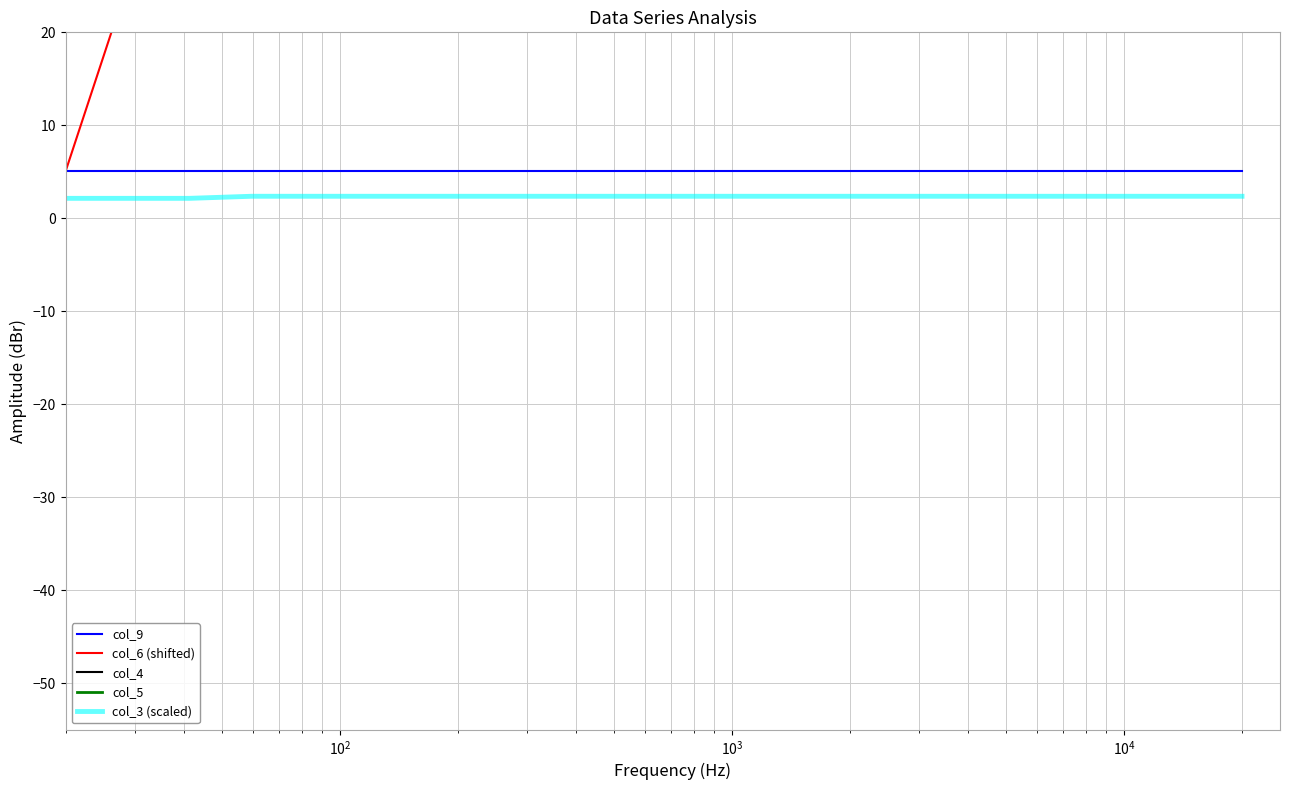

Reading left to right, list all the values displayed in this chart.

col_9: 5.1	5.1	5.1	5.1	5.1	5.1	5.1	5.1	5.1	5.1	5.1	5.1	5.1	5.1	5.1	5.1	5.1	5.1	5.1	5.1
col_6 (shifted): 5.1	25.3	44.7	44.7	44.7	44.7	44.7	44.7	44.7	44.7	44.7	44.7	44.7	44.7	44.7	44.7	44.7	44.7	44.7	44.7
col_4: 21.2	21.2	21.2	22.2	22.2	22.2	22.2	22.2	22.2	22.2	22.2	22.2	22.2	22.2	22.2	22.2	22.2	22.2	22.2	22.2
col_5: 28.8	28.8	28.8	28.8	28.8	28.8	28.8	28.8	28.8	28.8	28.8	28.8	28.8	28.8	28.8	28.8	28.8	28.8	28.8	28.8
col_3 (scaled): 2.1	2.1	2.1	2.4	2.4	2.4	2.4	2.4	2.4	2.4	2.4	2.4	2.4	2.4	2.4	2.4	2.4	2.4	2.4	2.4